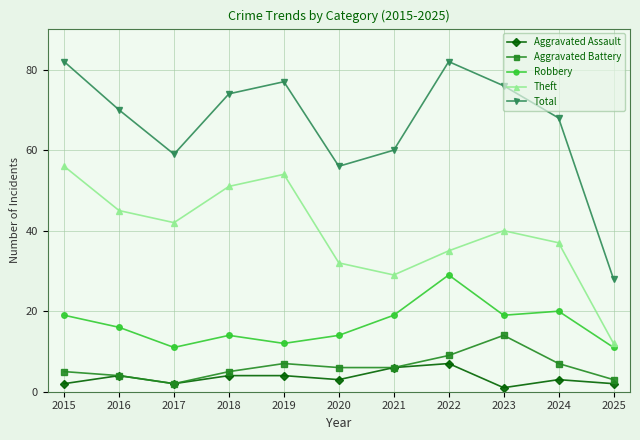

What is the total value across all series at 2020?

111